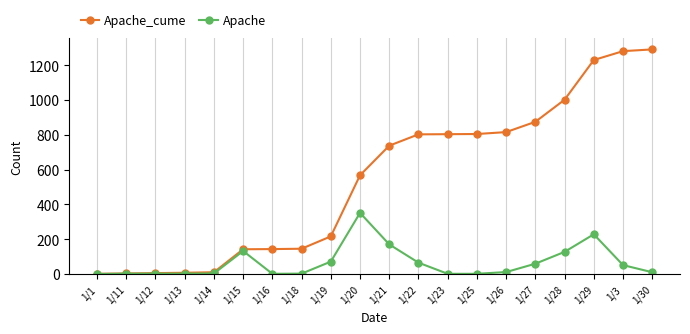

What are all the series names shown in the legend?

Apache_cume, Apache